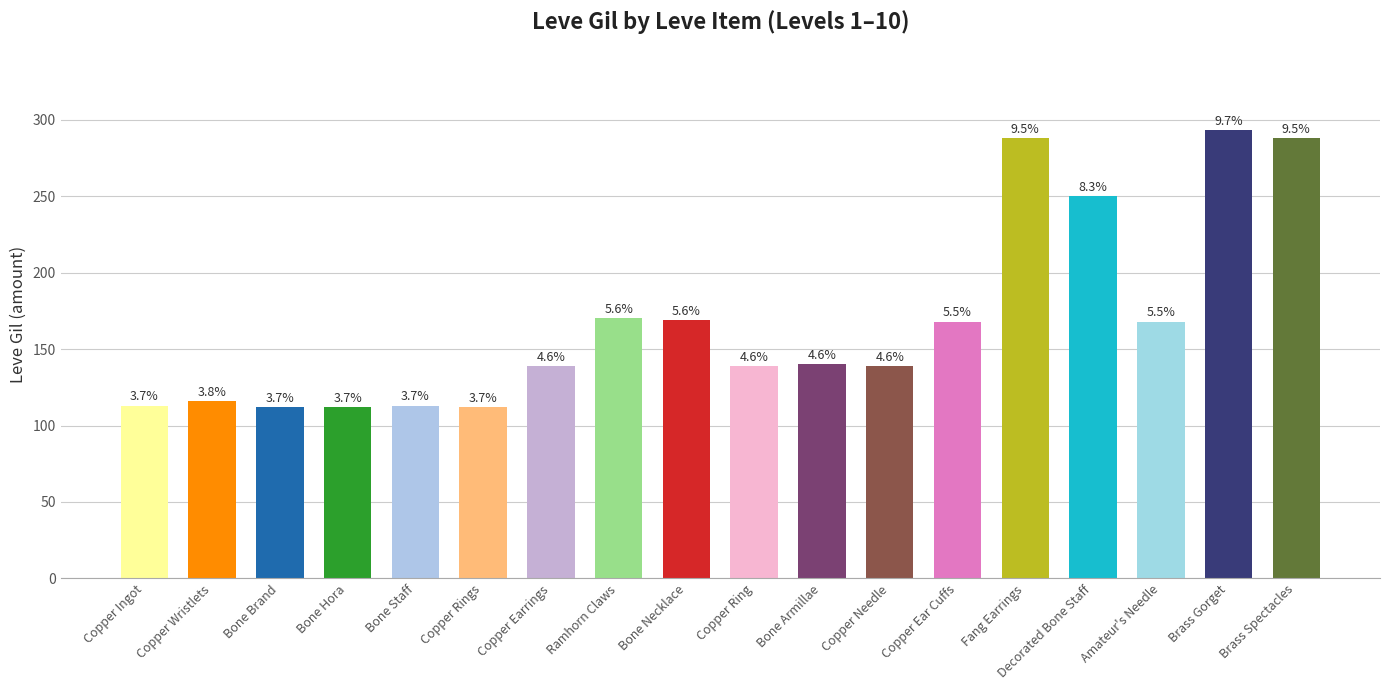

Are the bars horizontal?

No